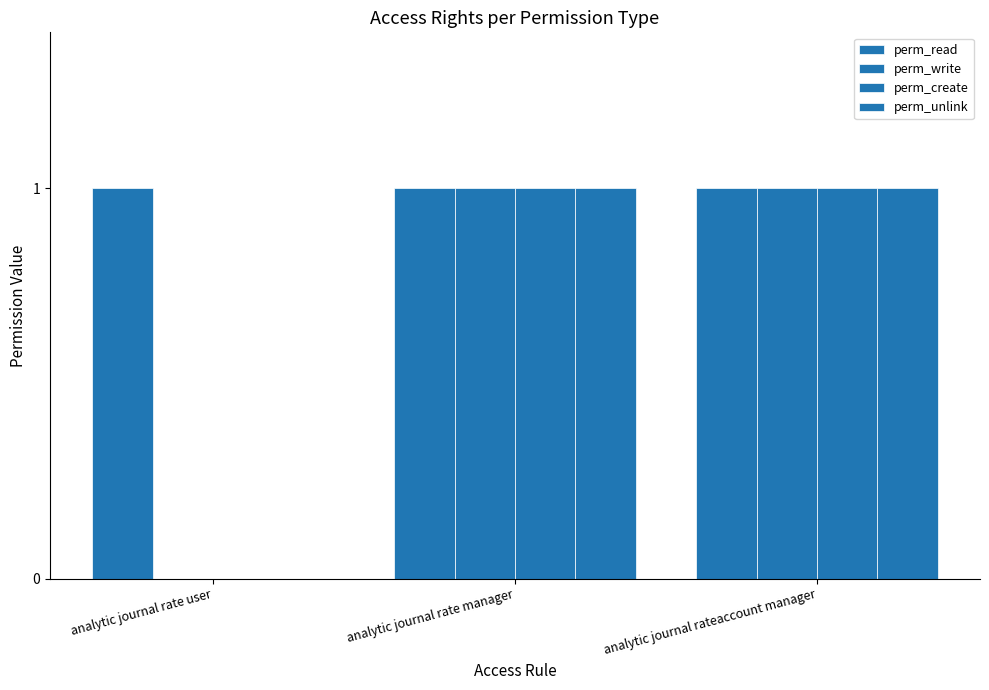

What position from the left is analytic journal rateaccount manager?

3